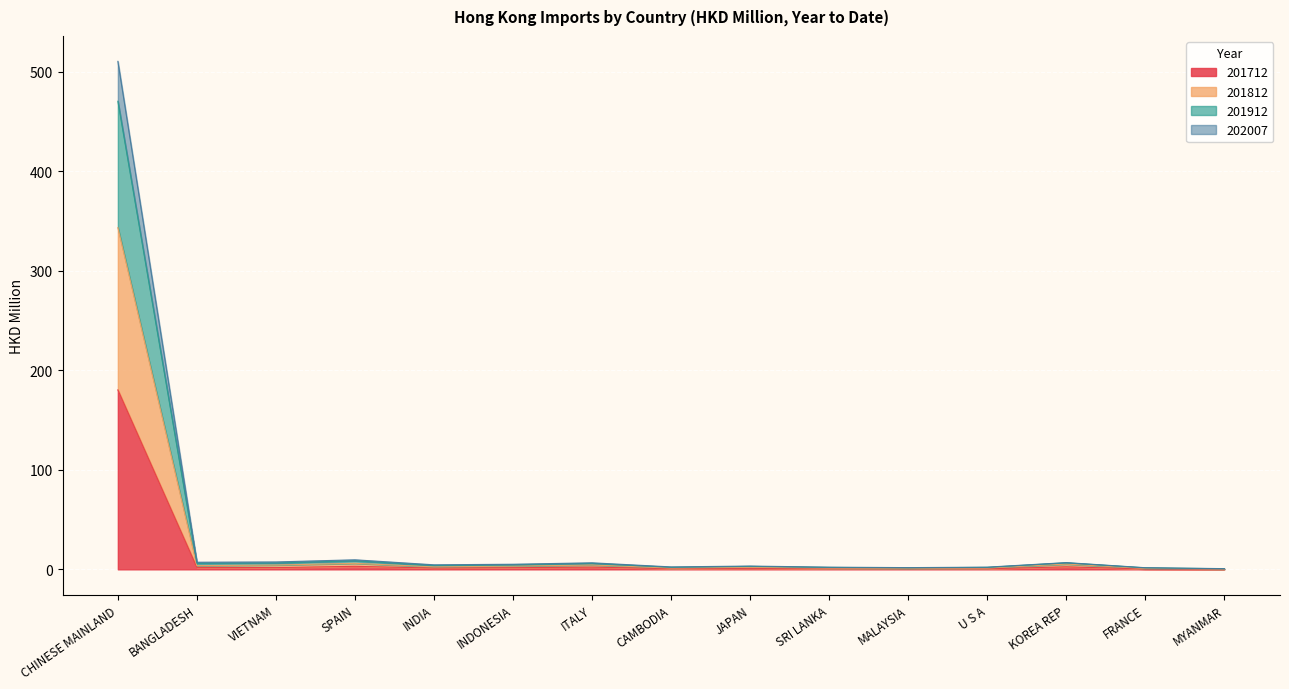

Which series changed the most between BANGLADESH and FRANCE?

201912